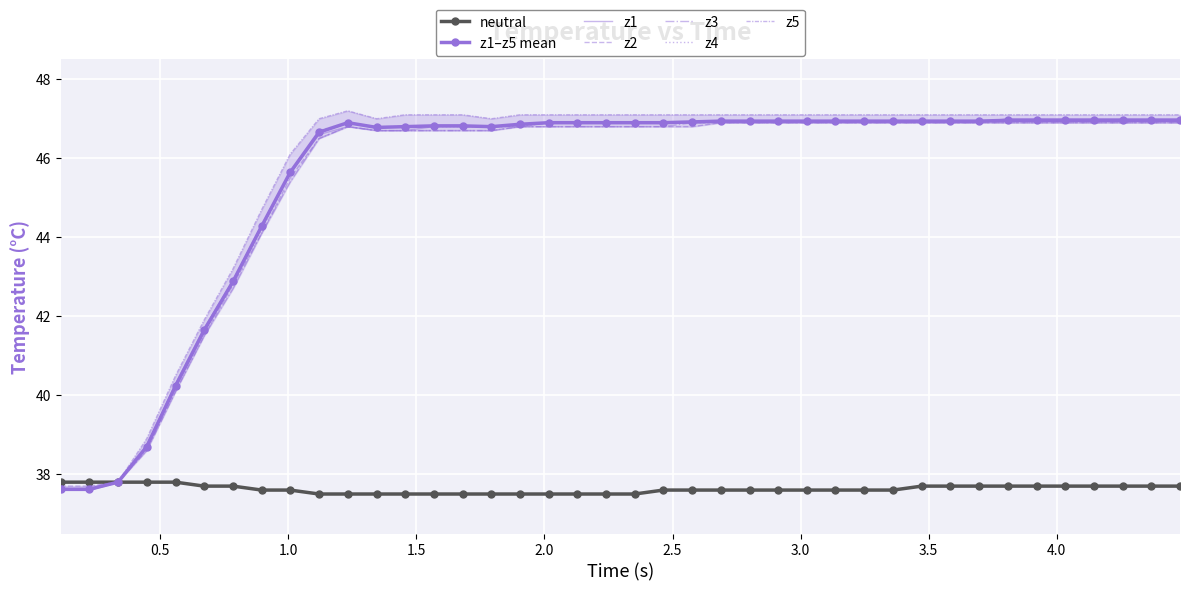

True or false: z1 and z4 intersect in this chart.

False